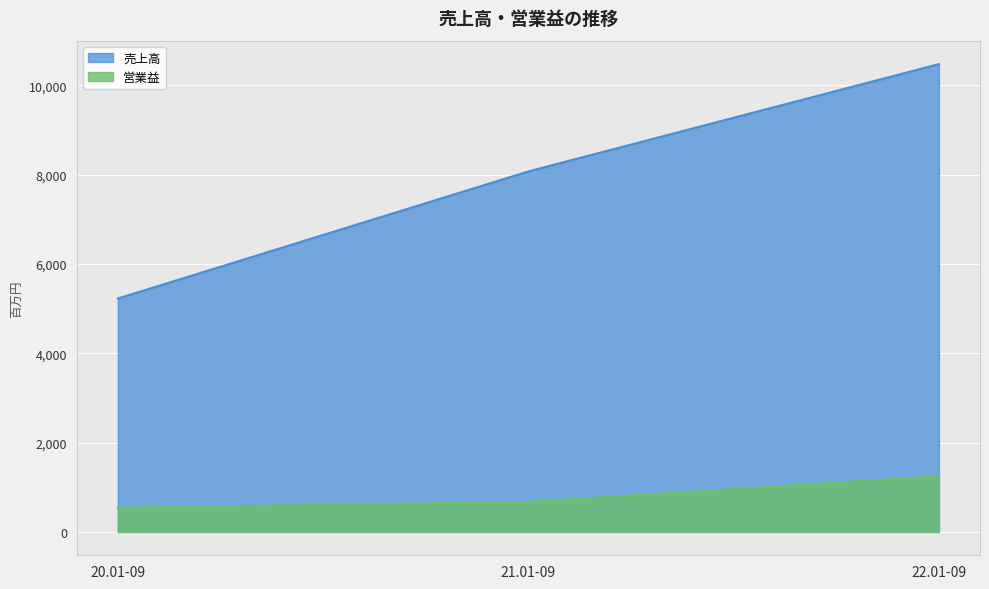

At which category is the sum across all series the highest?

22.01-09